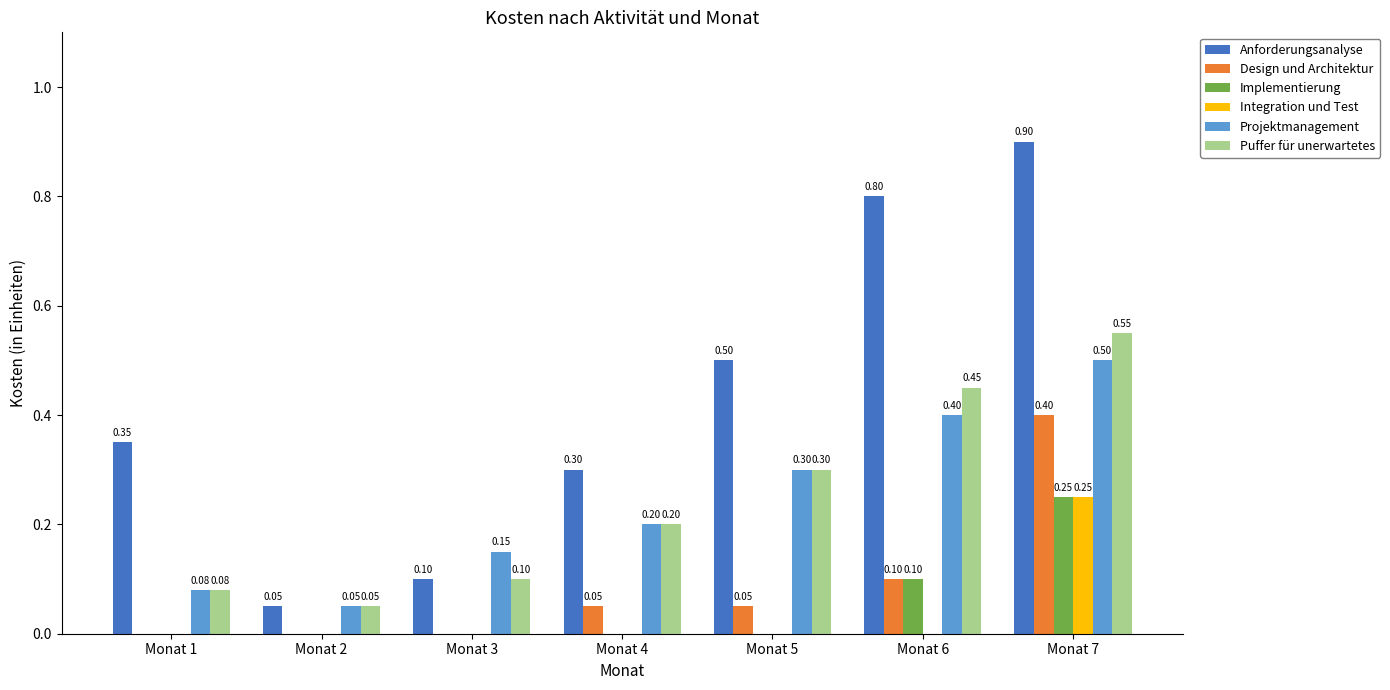

Are the bars grouped side by side (vs. stacked)?

Yes